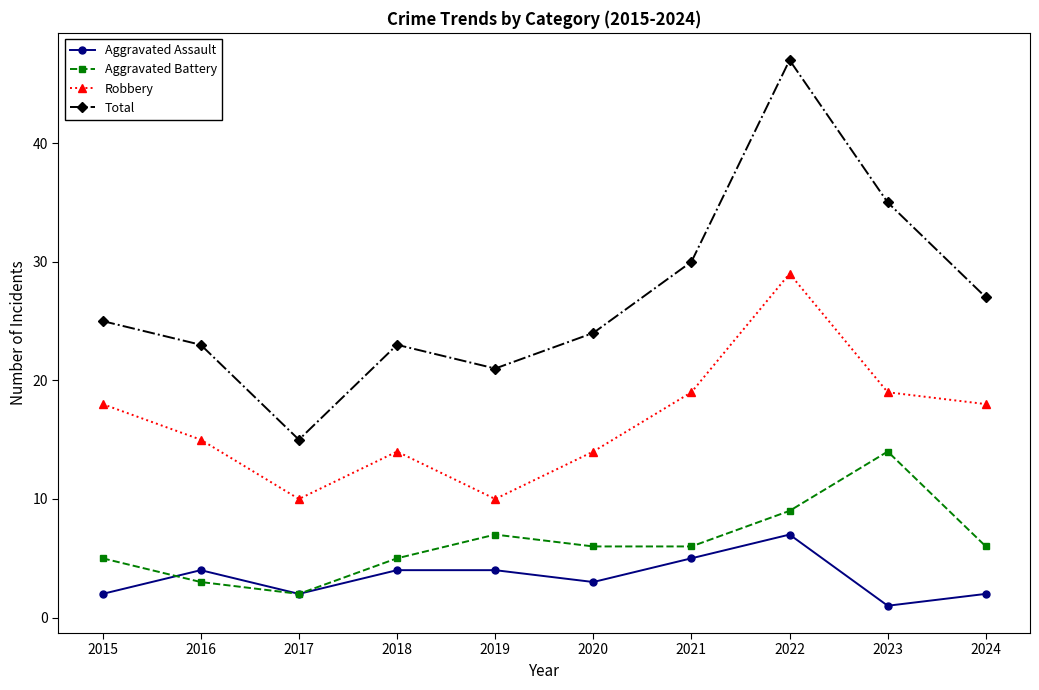

What is the value of the Aggravated Assault point at the 7th from the left?

5